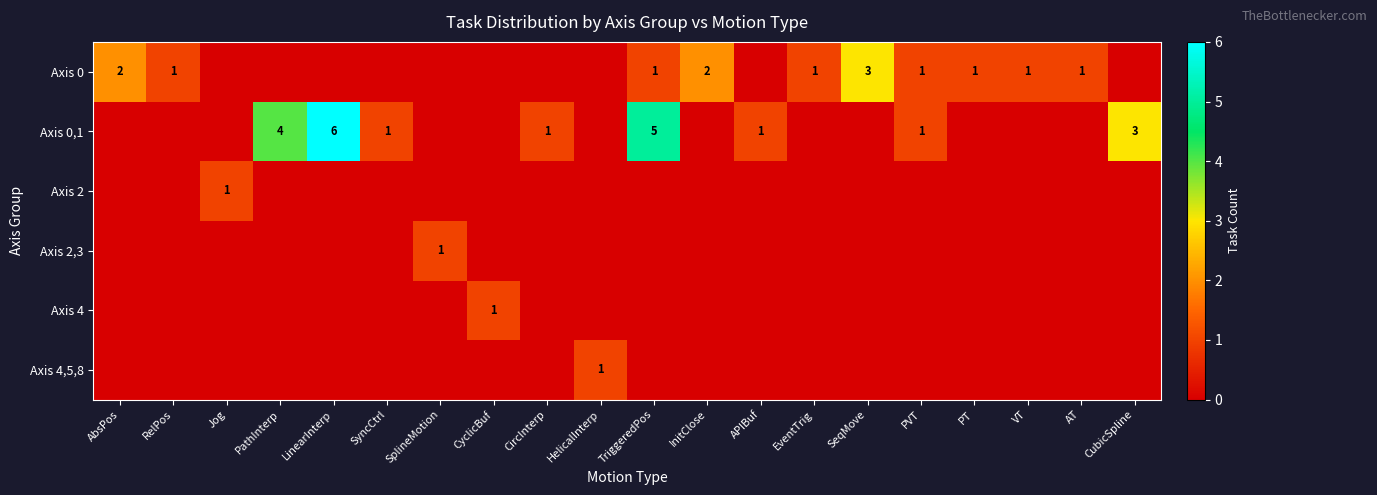

Which label corresponds to the largest value in the chart?

LinearInterp